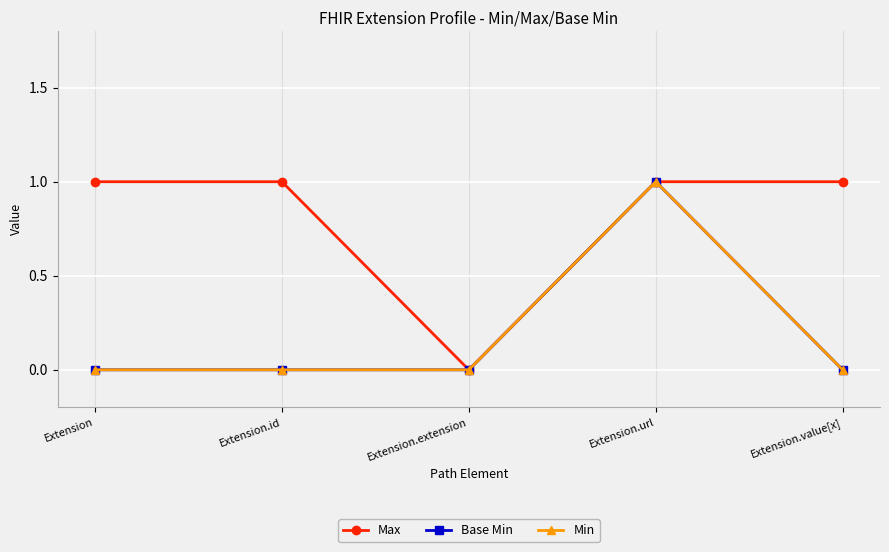

What is the maximum value for Max?

1